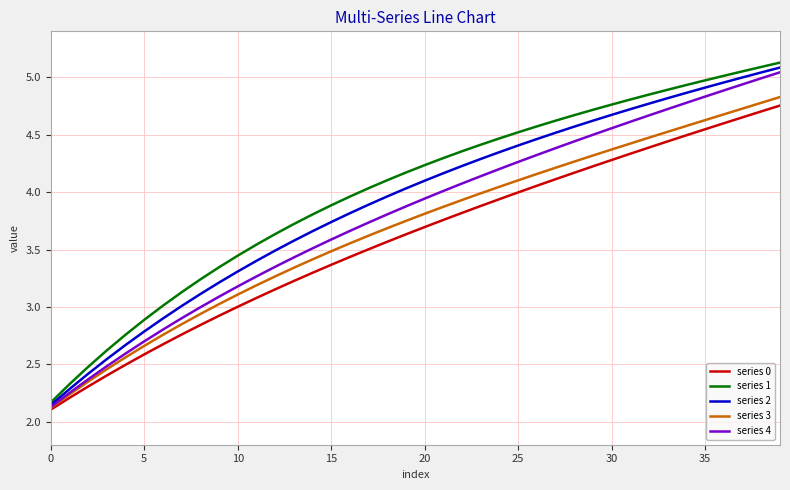

What is the difference between the maximum and minimum values in the series 1 series?

3.0